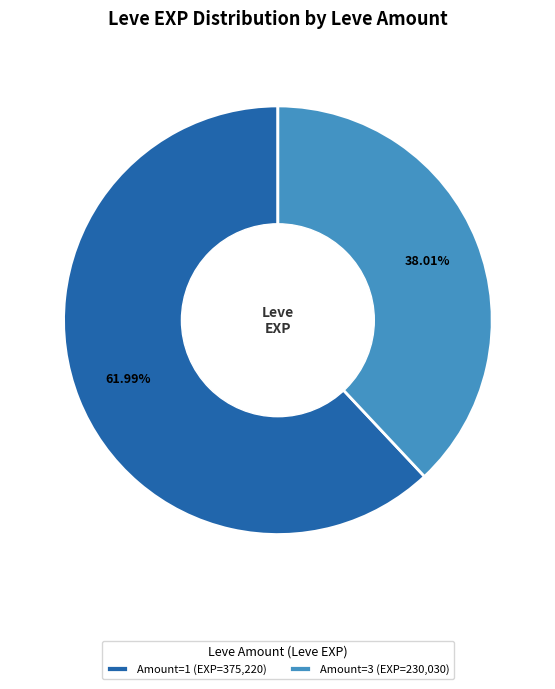

What is the ratio of the value at Amount=3 (EXP=230,030) to the value at Amount=1 (EXP=375,220)?

0.6